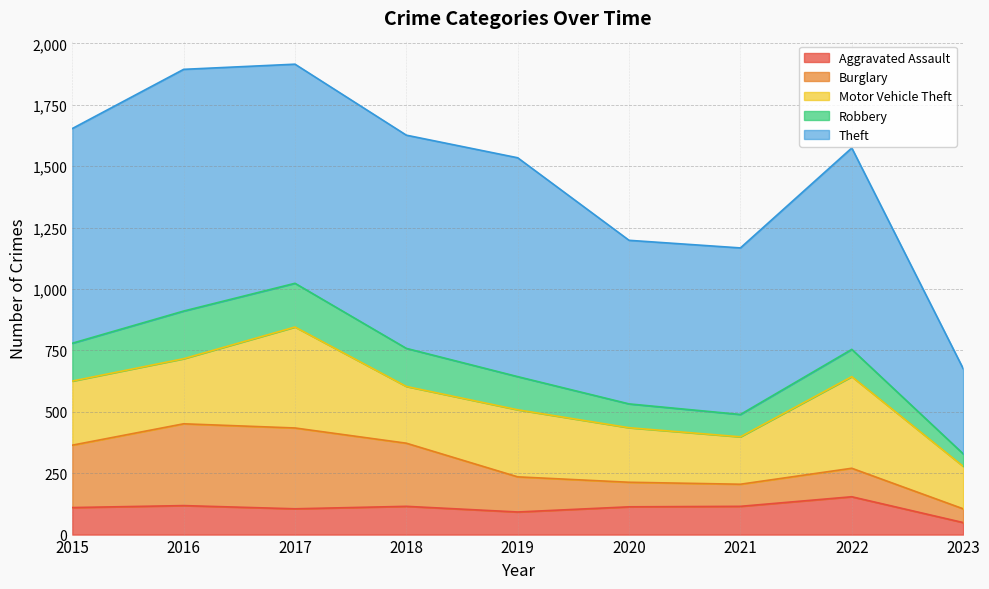

Rank the series at 2017 from highest to lowest value.

Theft, Motor Vehicle Theft, Burglary, Robbery, Aggravated Assault